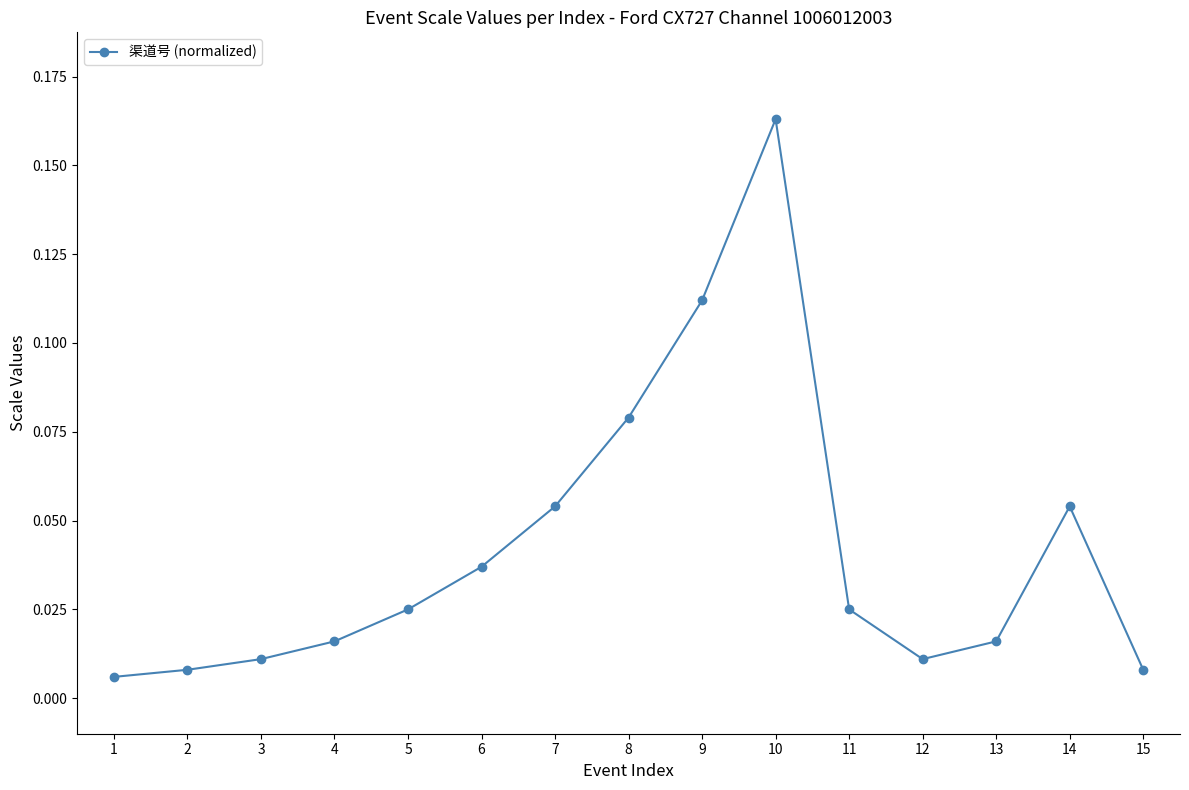

Where is the first local minimum?

12